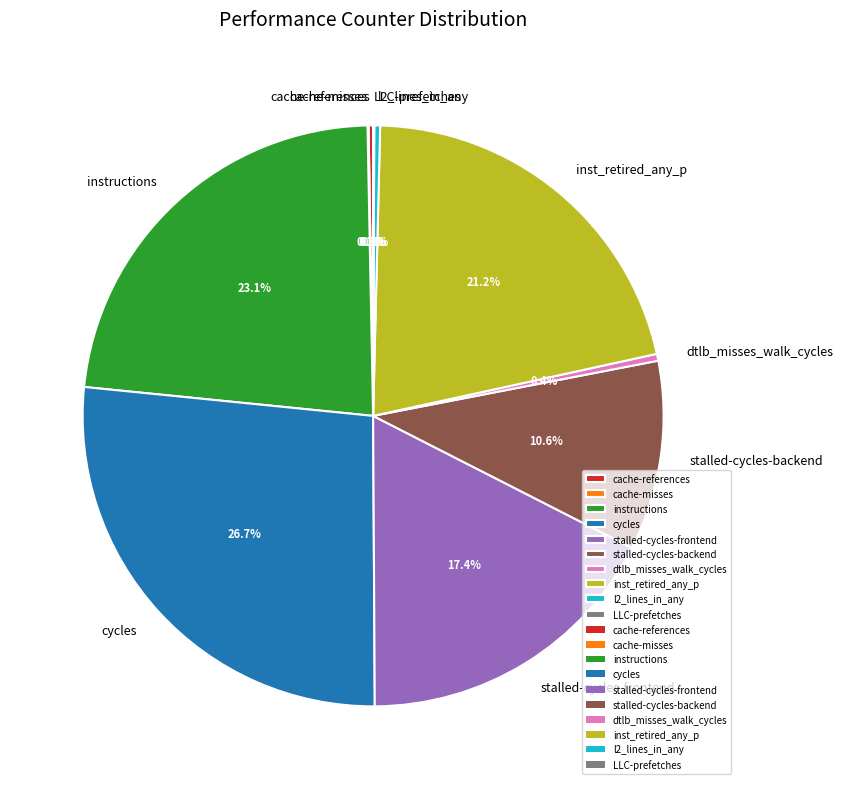

Which slice is the largest?

cycles